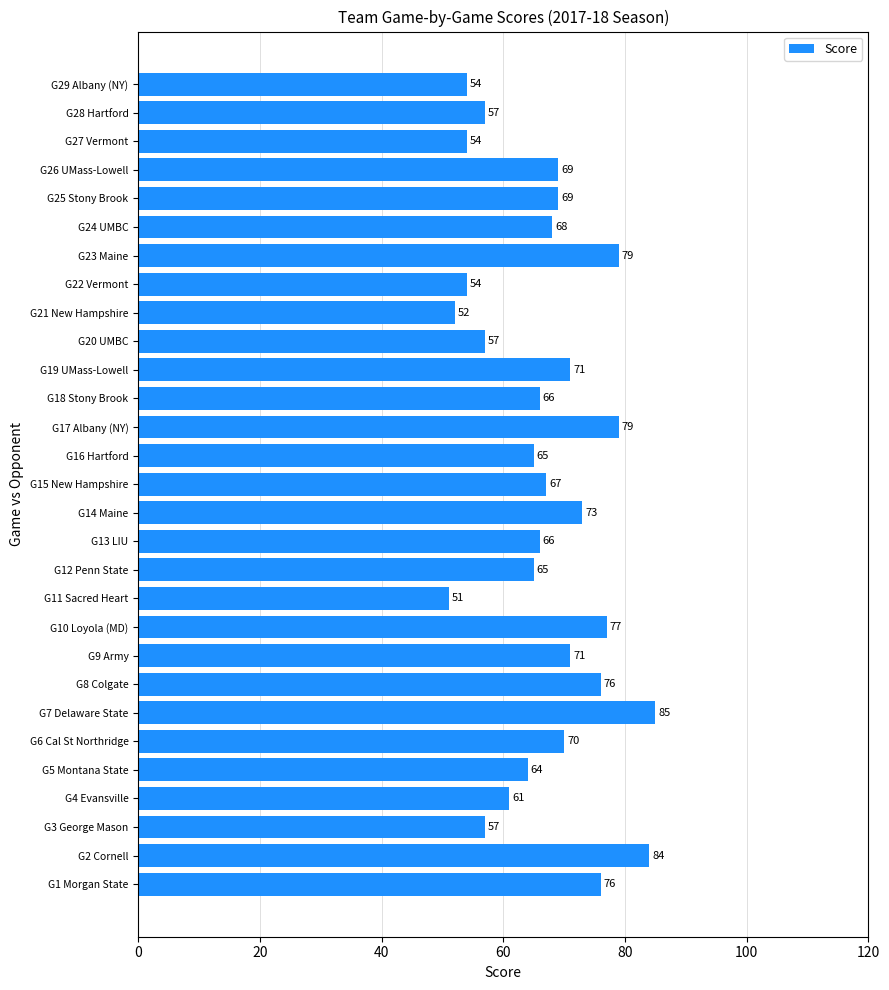

What is the difference between the maximum and minimum values?

34